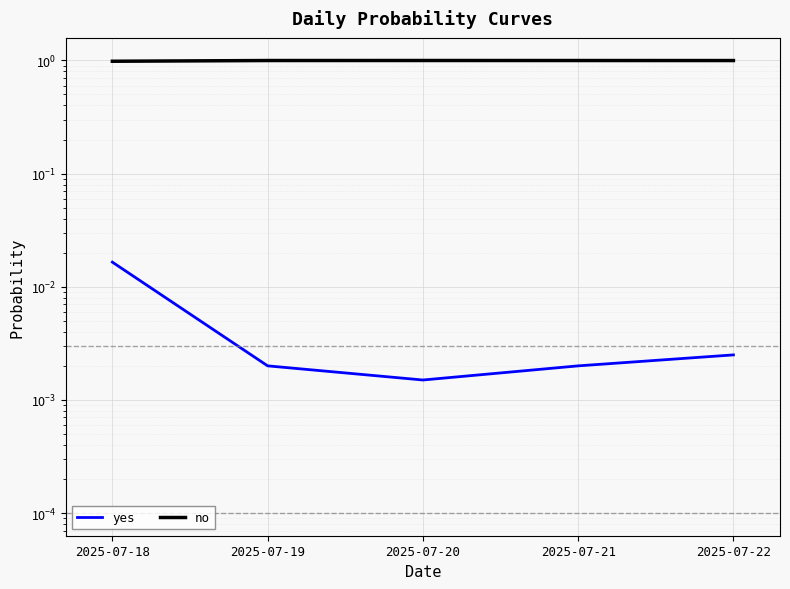

At which label does yes reach its minimum?

2025-07-20